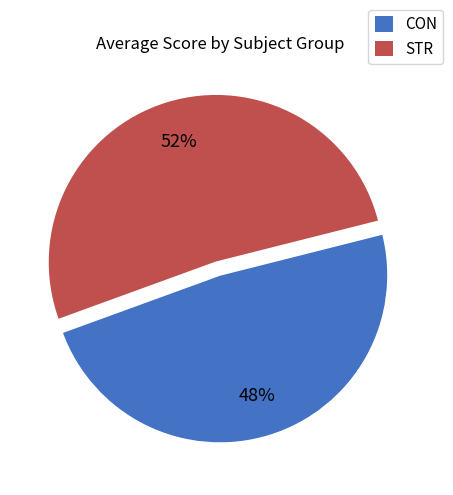

To the nearest percent, what portion does STR represent?

52%